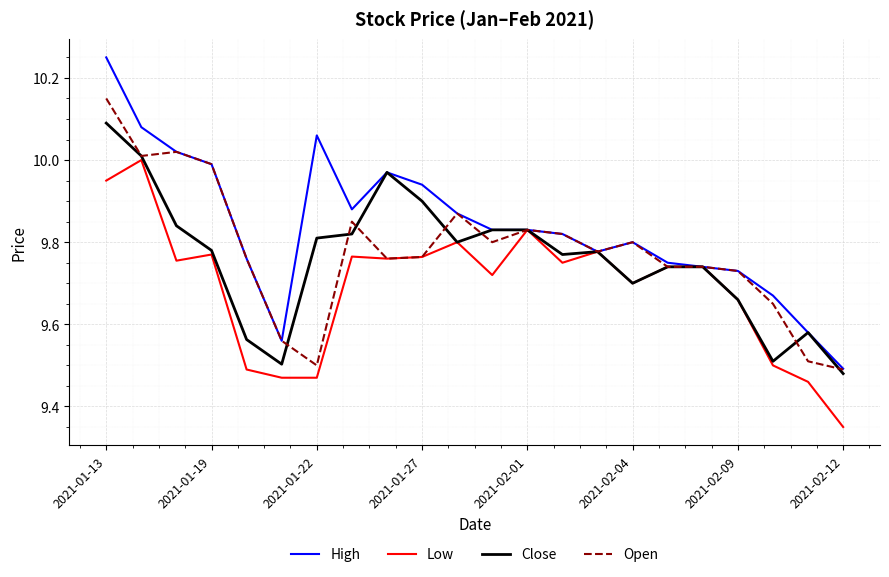

Which series has the largest range (max minus min)?

High